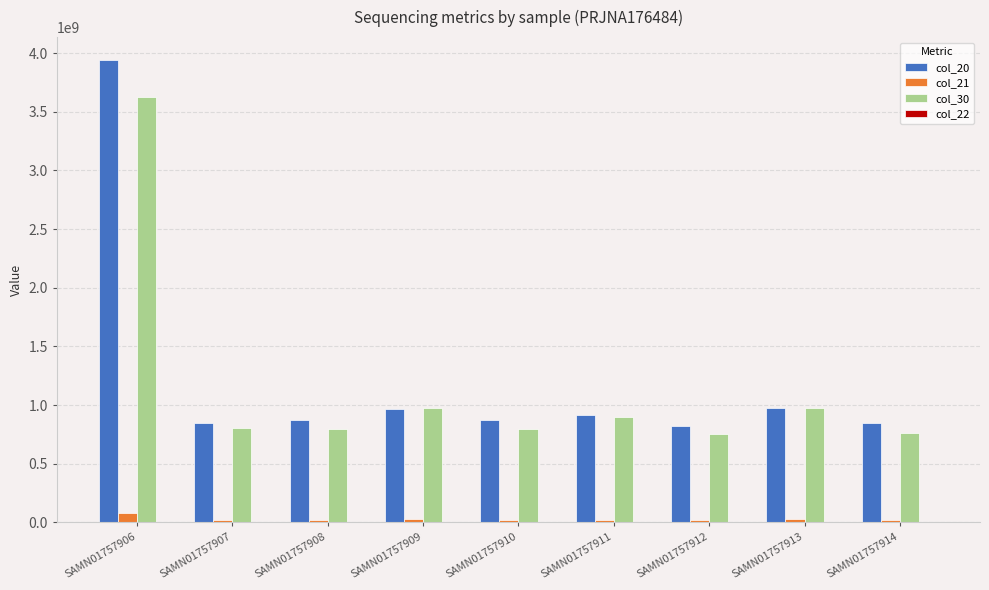

Count the number of categories in the chart.

9